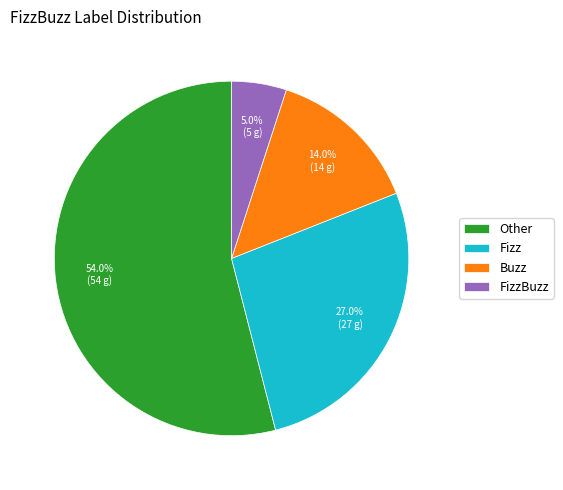

True or false: Fizz accounts for 33% of the total.

False